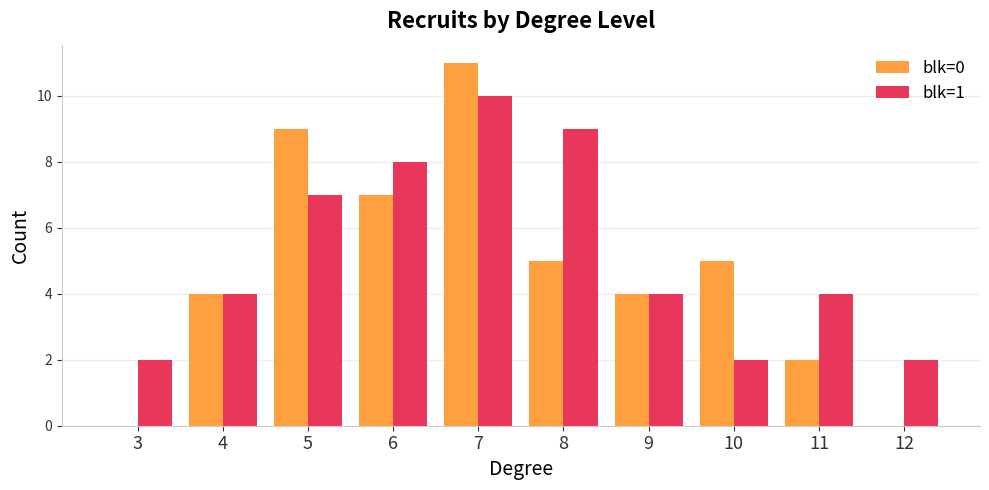

Count the blk=1 values in the range 2 to 8.

8